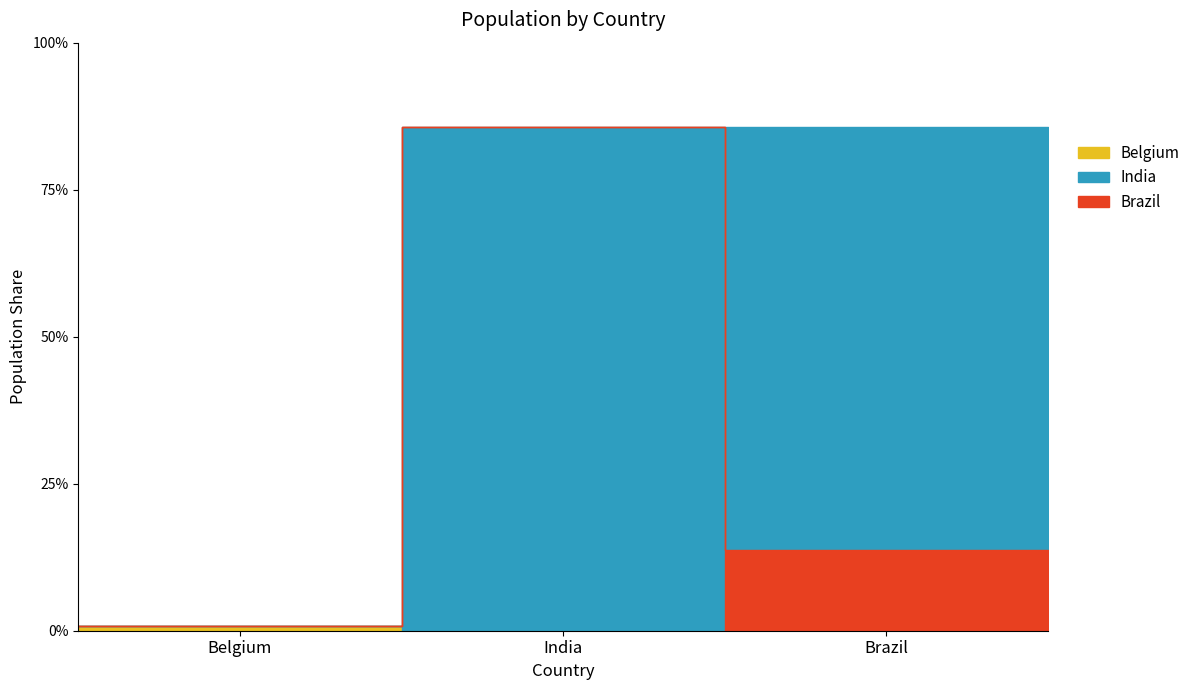

Reading left to right, transcribe all the data shown in this chart.

11190846	1303171035	207847528